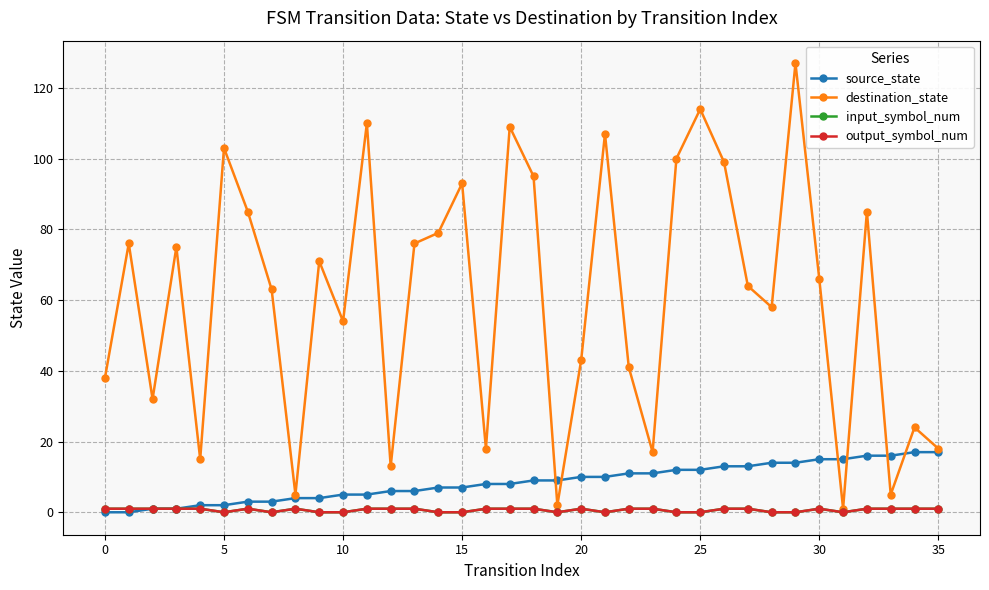

True or false: input_symbol_num and source_state cross at least once.

False